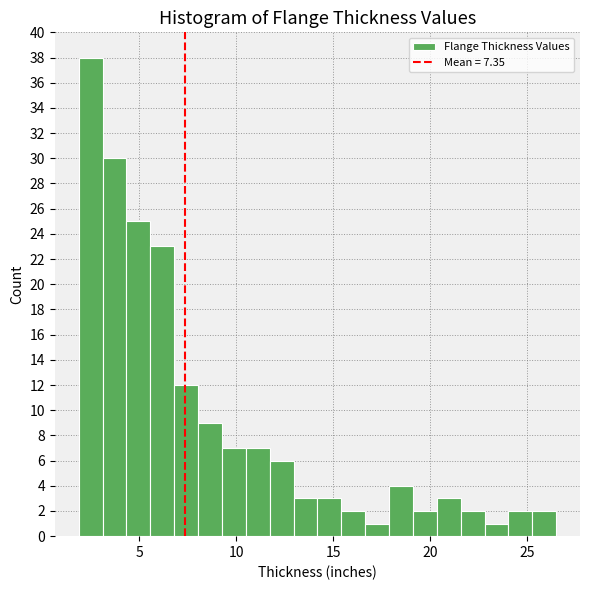

Read against the x-axis, roughly where is the centre of the tallest bar?

2.5